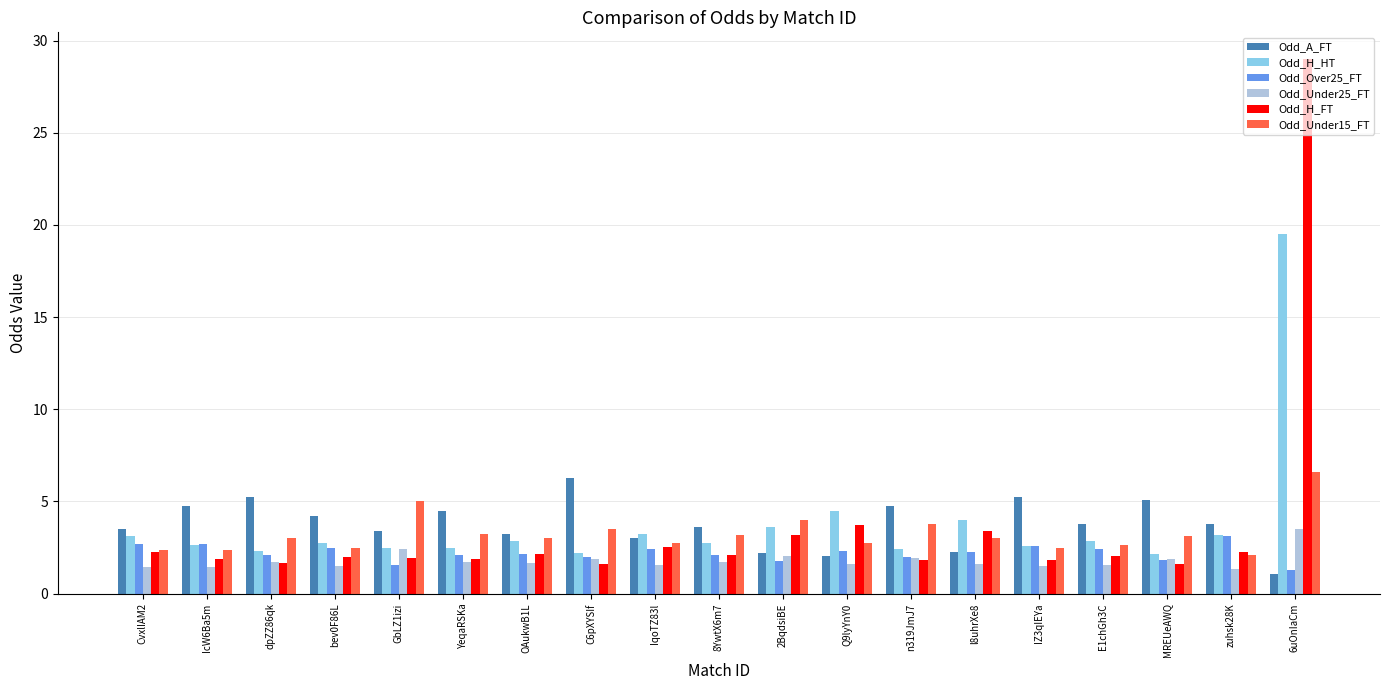

The value of Odd_Under25_FT at OAukwB1L is 1.7. True or false?

True